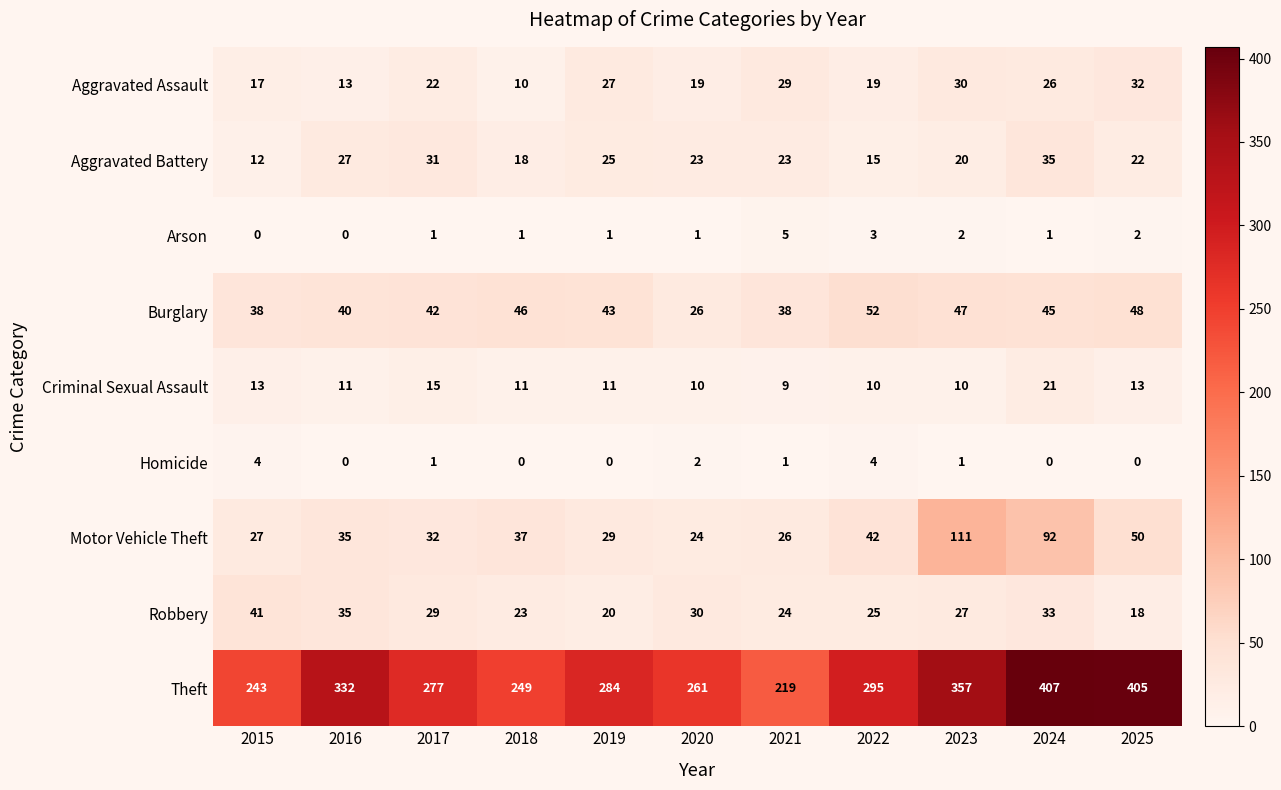

What is the sum of the Aggravated Battery values at 2015 and 2020?

35